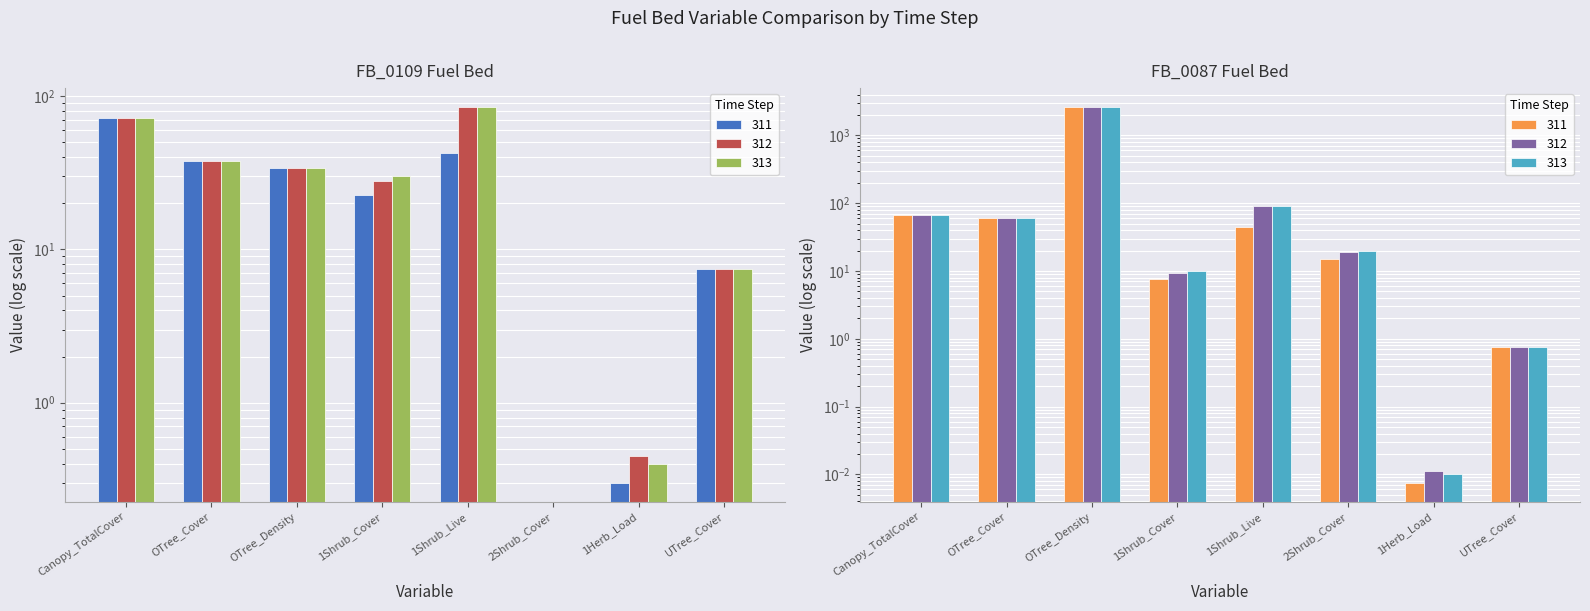

What value does the FB_0087_FCCS_312 series have at 1Shrub_Cover?

9.4